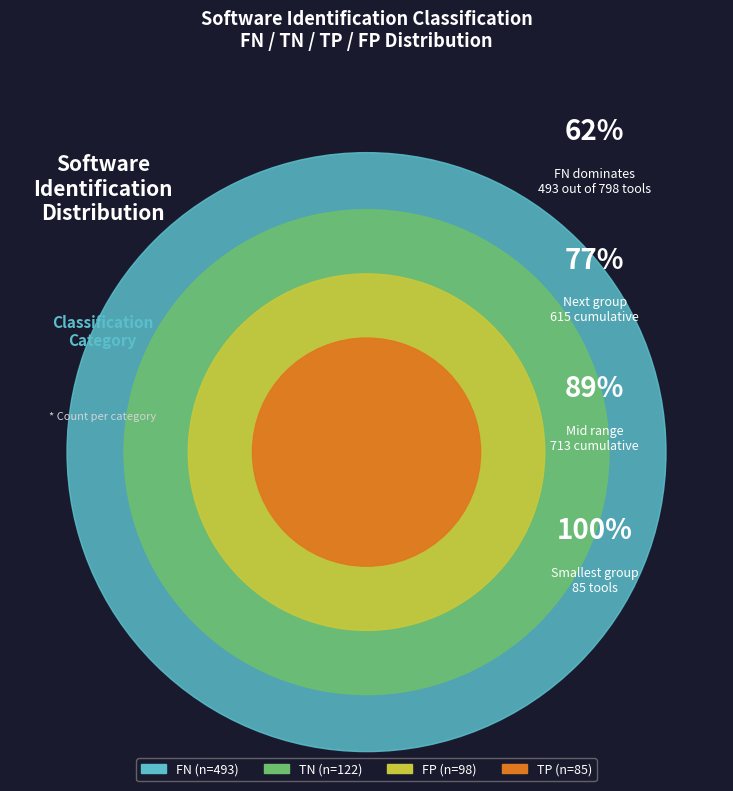

What is the ratio of the value at TP to the value at FP?

0.9